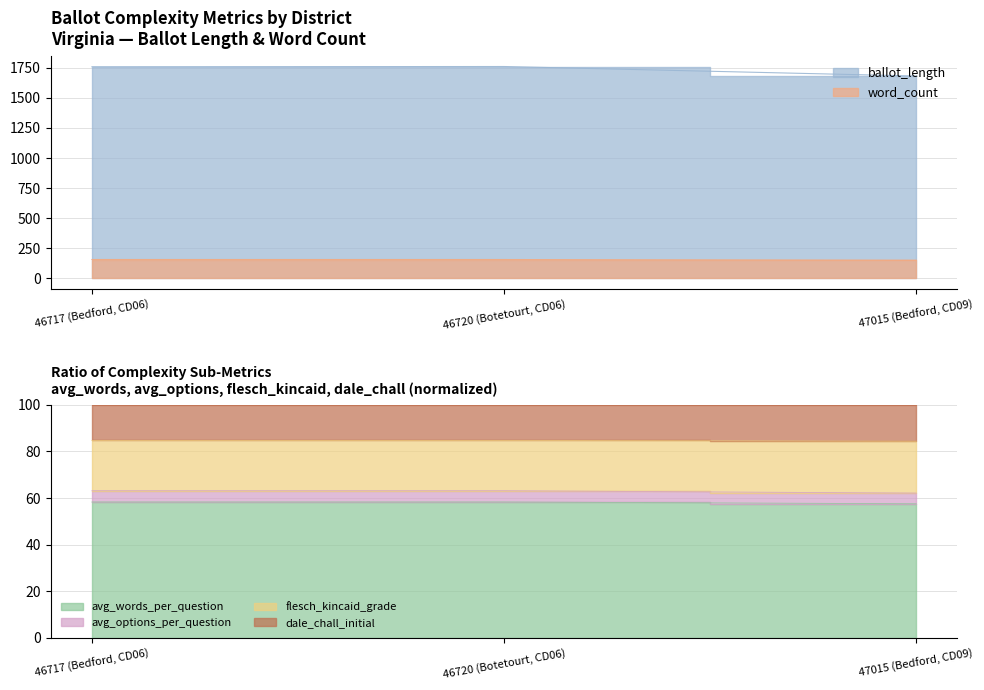

At which label does word_count reach its peak?

46717 (Bedford, CD06)